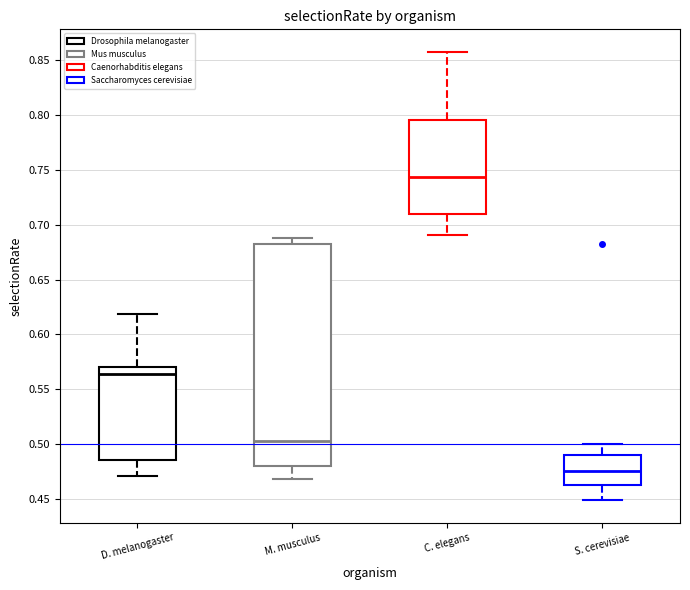

Reading left to right, read every box against the y-axis: the position of its median line, the range the box covers, and the ends of its whiskers. The values are not printed on the chart, so give them approximately, as read against the axis.

D. melanogaster: median 0.565, box 0.485 to 0.570, whiskers 0.470 to 0.620
M. musculus: median 0.505, box 0.480 to 0.680, whiskers 0.470 to 0.690
C. elegans: median 0.745, box 0.710 to 0.795, whiskers 0.690 to 0.855
S. cerevisiae: median 0.475, box 0.465 to 0.490, whiskers 0.450 to 0.500